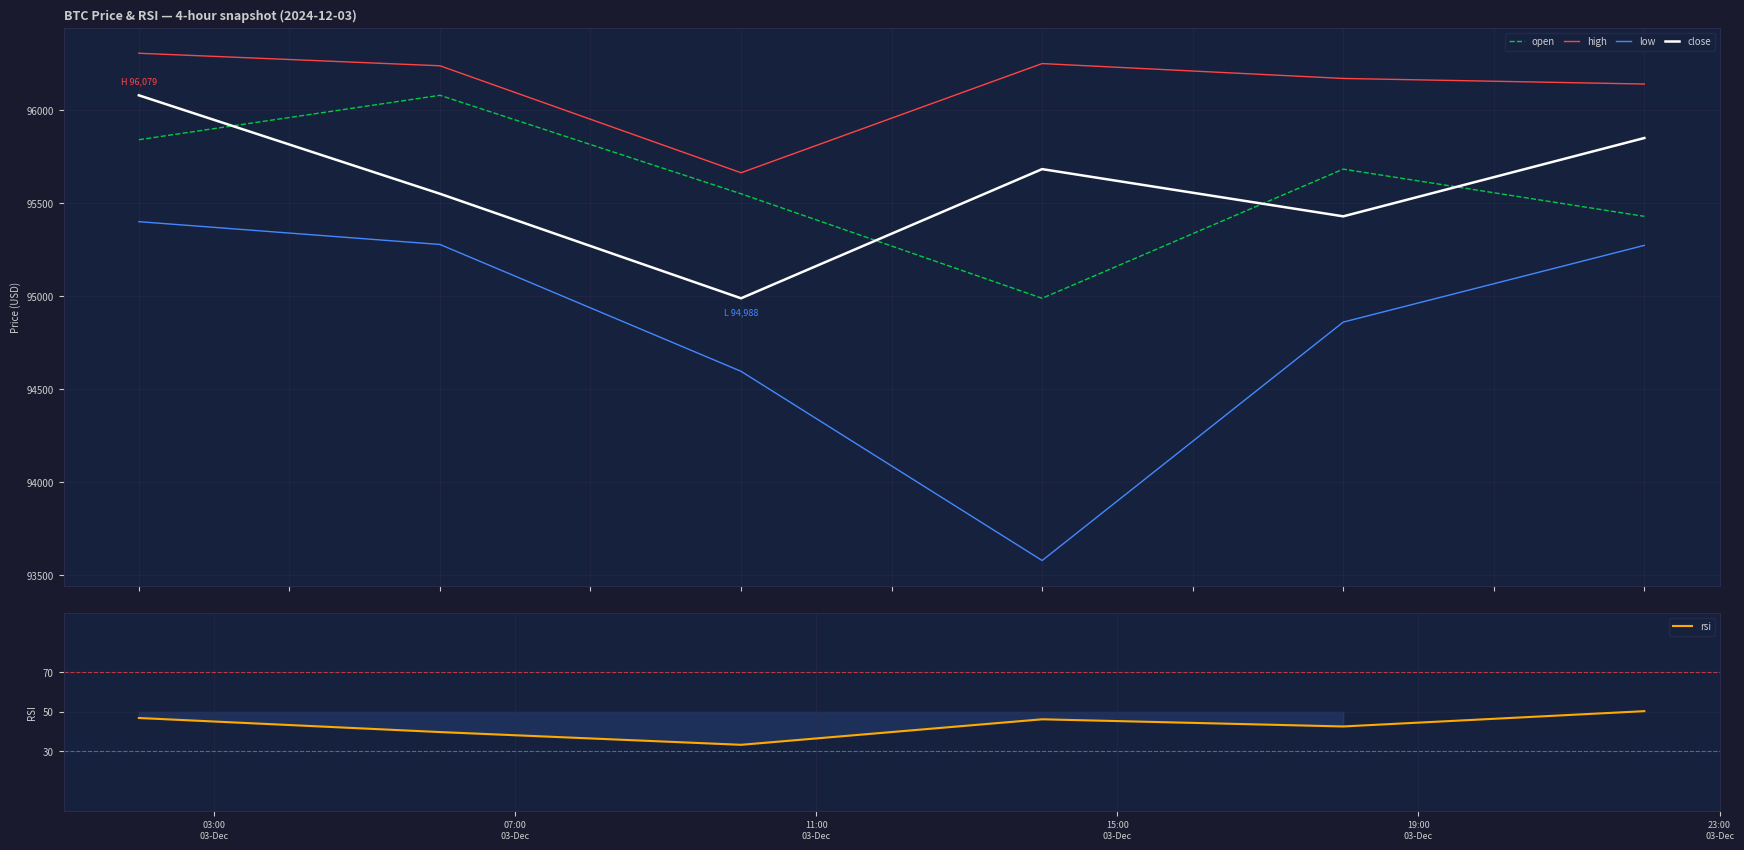

What is the highest value of the low series?

95400.0